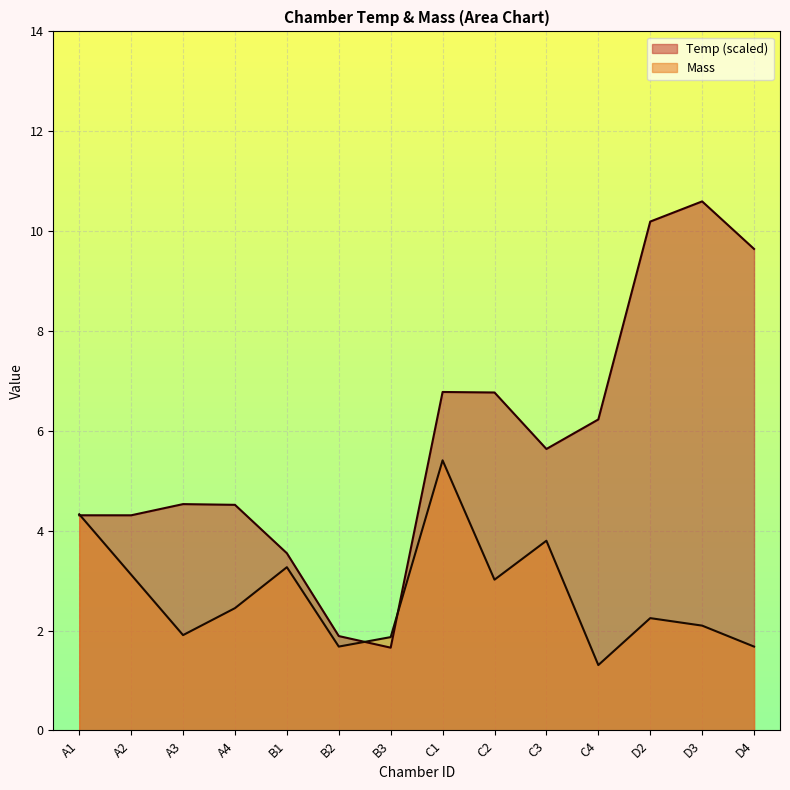

What is the difference between the Mass values at A1 and C1?

1.1